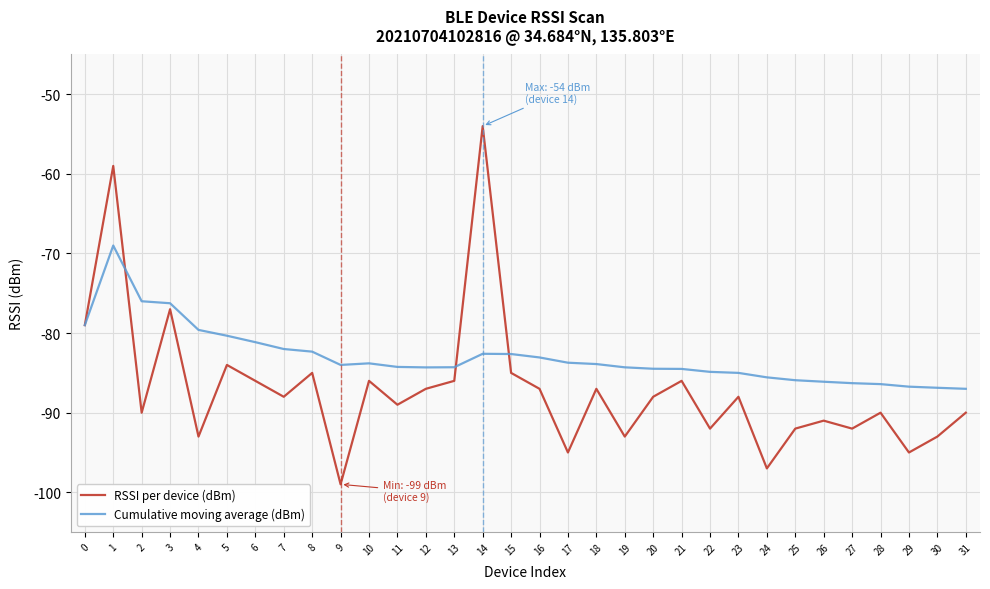

What are all the series names shown in the legend?

RSSI per device (dBm), Cumulative moving average (dBm)